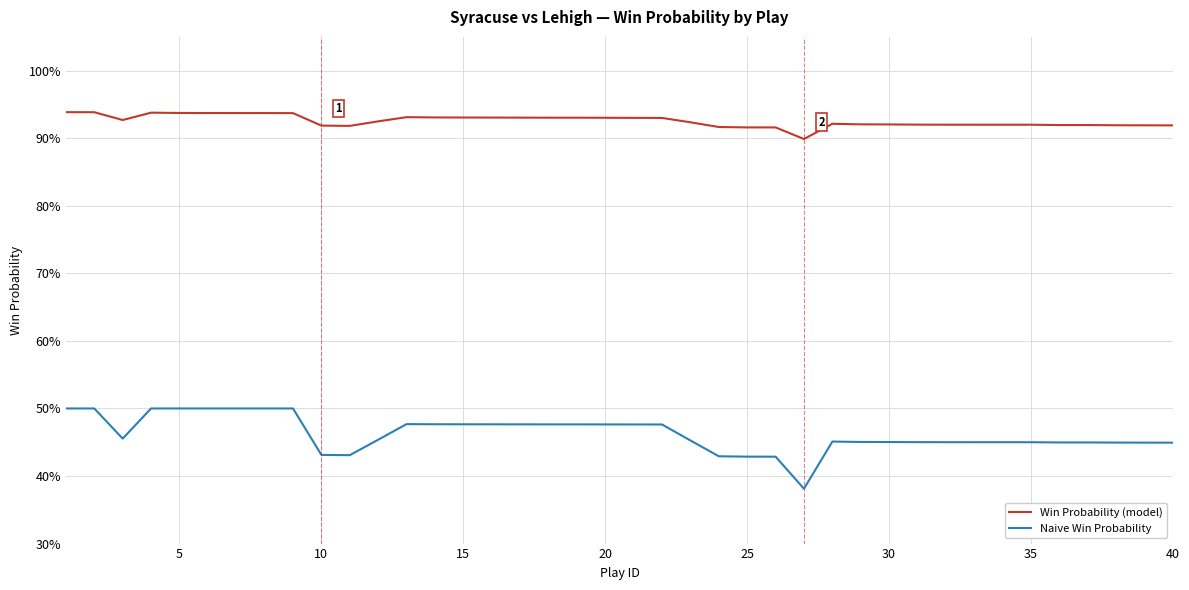

True or false: Win Probability (model) and Naive Win Probability intersect in this chart.

False